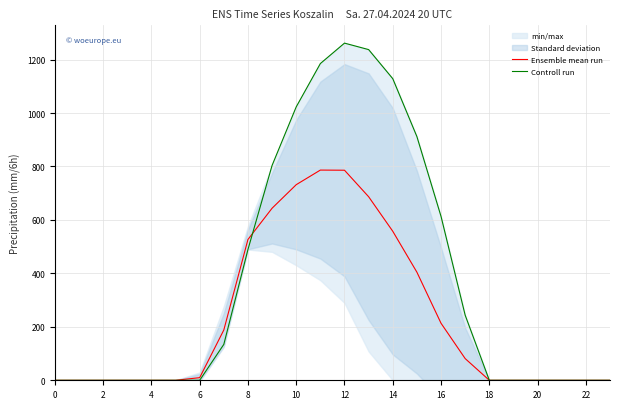

What is the maximum value for Ensemble mean run?

786.6